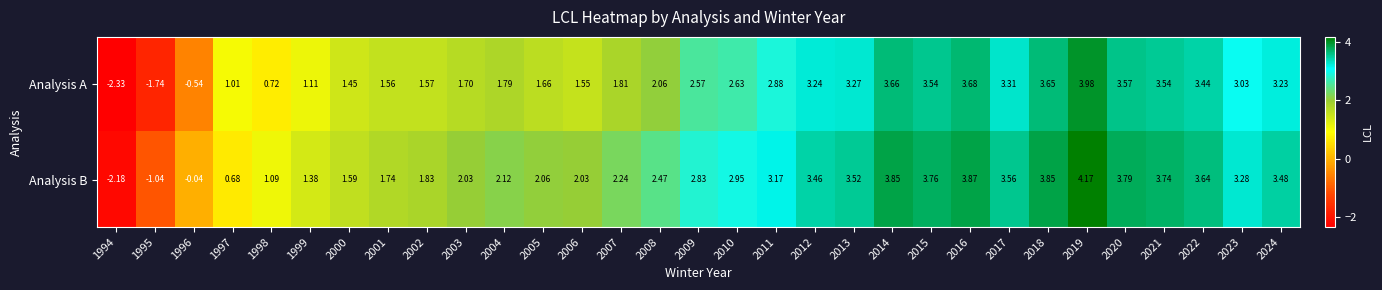

How many series are shown in this chart?

2